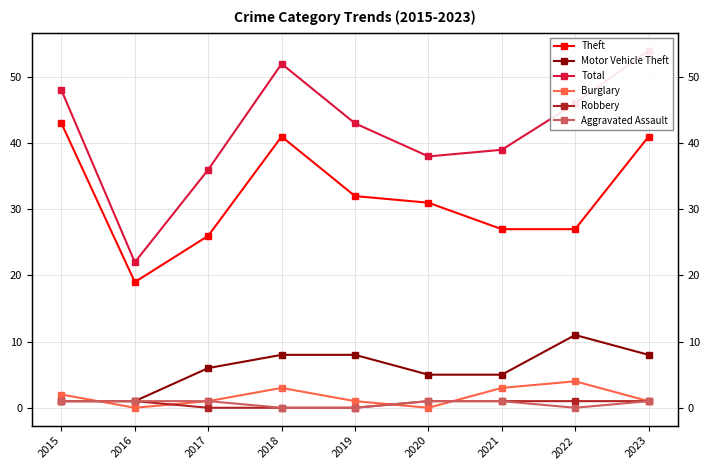

What is the value of the Burglary point at the 9th from the left?

1